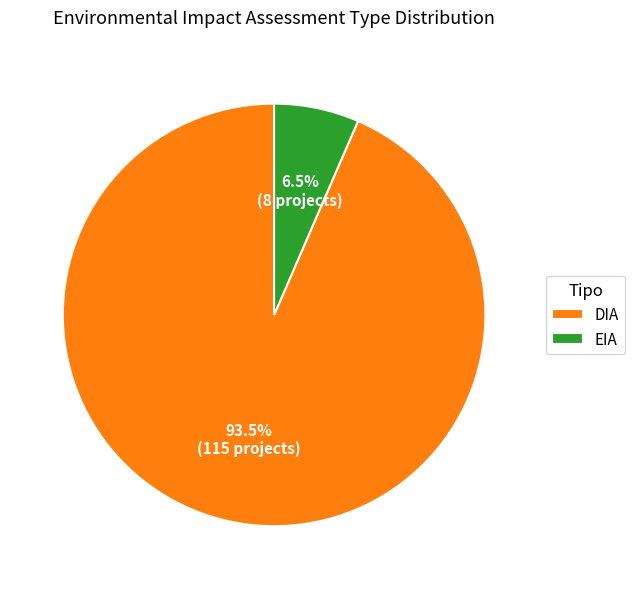

Count the number of slices in the pie.

2